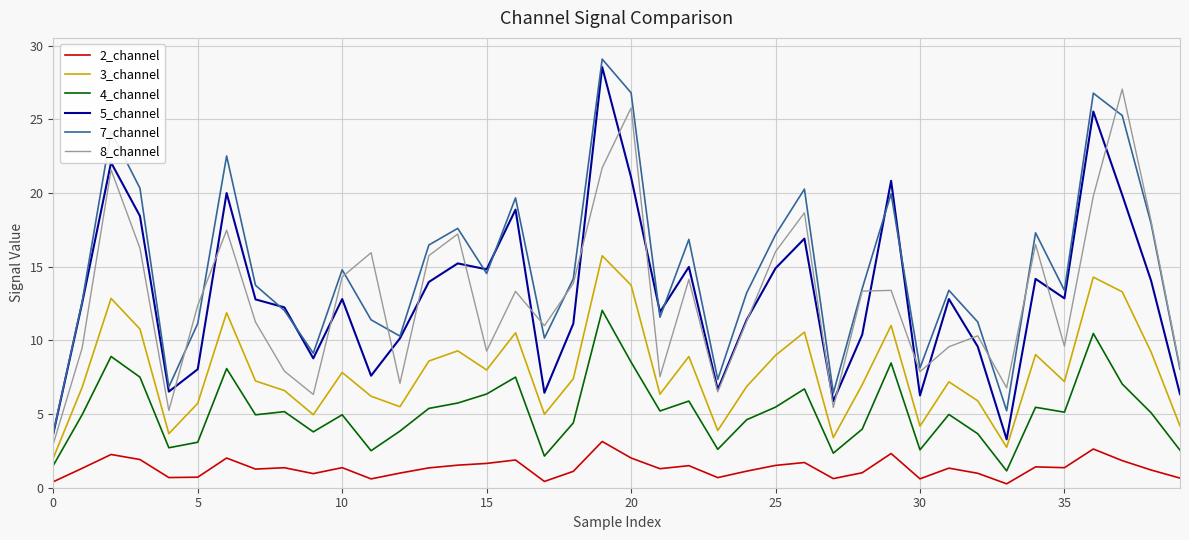

True or false: 5_channel and 3_channel cross at least once.

False